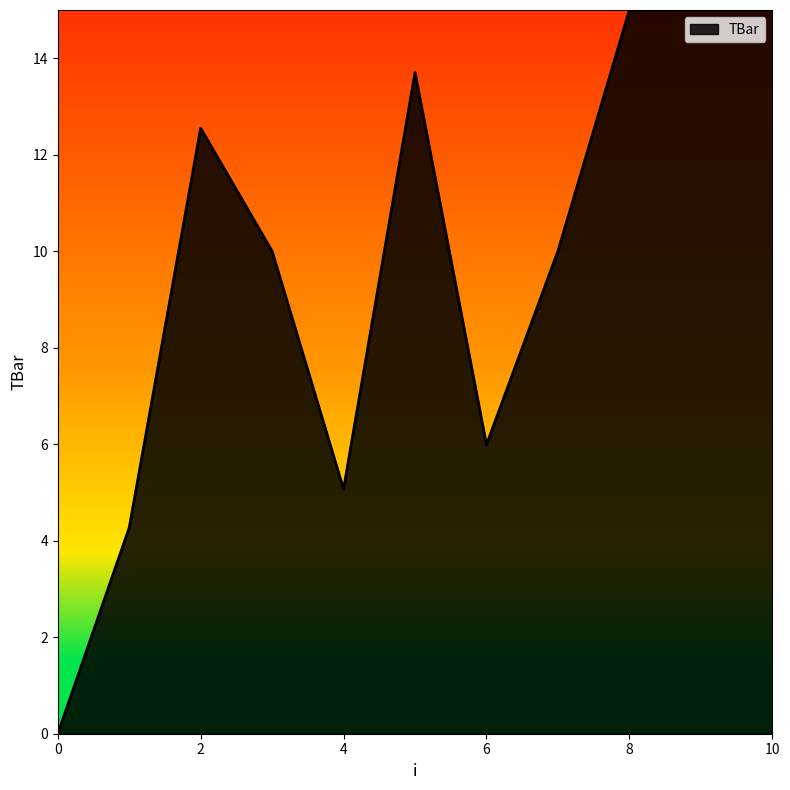

What is the greatest value displayed?

15.0